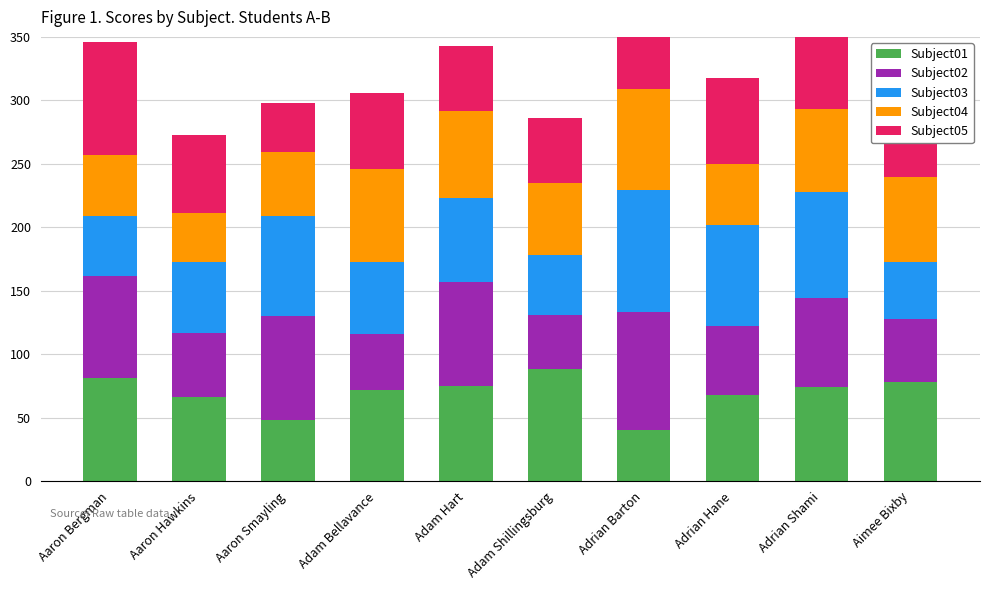

Where does the Subject04 series first go above 65?

Adam Bellavance